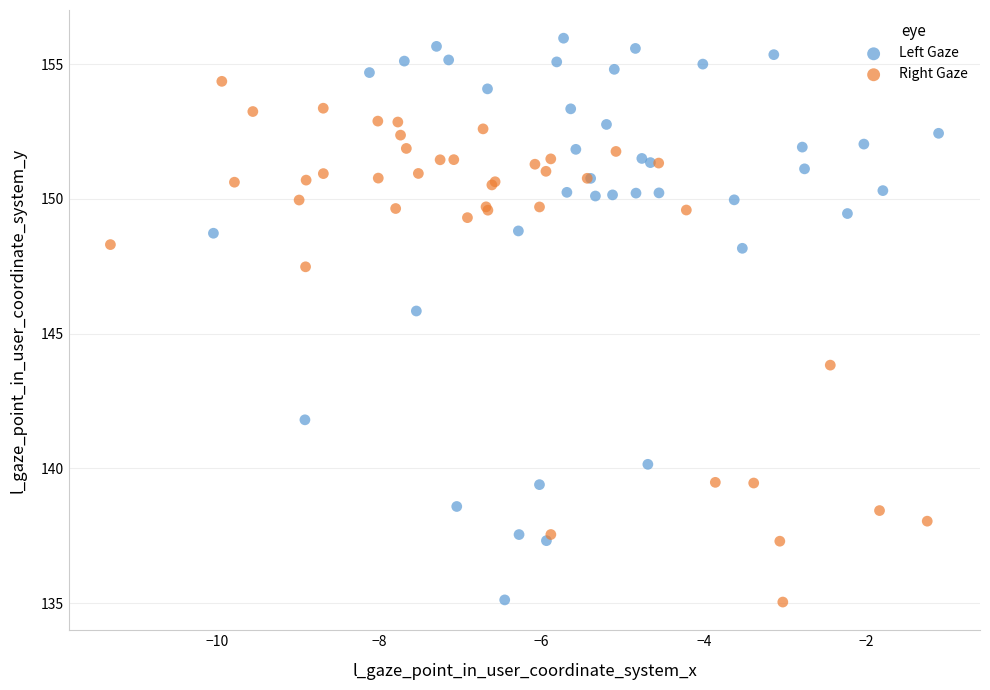

Which series has the largest Y range (max minus min)?

Left Gaze